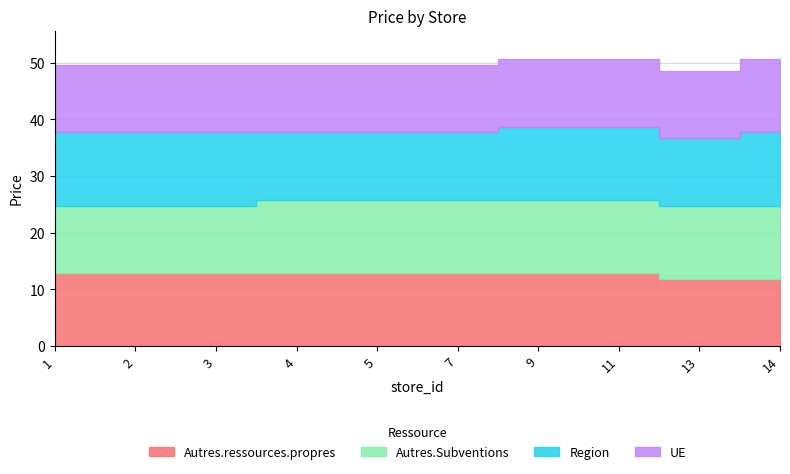

Reading left to right, transcribe all the data shown in this chart.

Autres.ressources.propres: 1=12.9	2=12.9	3=12.9	4=12.9	5=12.9	7=12.9	9=12.9	11=12.9	13=11.9	14=11.9
Autres.Subventions: 1=11.9	2=11.9	3=11.9	4=12.9	5=12.9	7=12.9	9=12.9	11=12.9	13=12.9	14=12.9
Region: 1=12.9	2=12.9	3=12.9	4=11.9	5=11.9	7=11.9	9=12.9	11=12.9	13=11.9	14=12.9
UE: 1=11.9	2=11.9	3=11.9	4=11.9	5=11.9	7=11.9	9=11.9	11=11.9	13=11.9	14=12.9